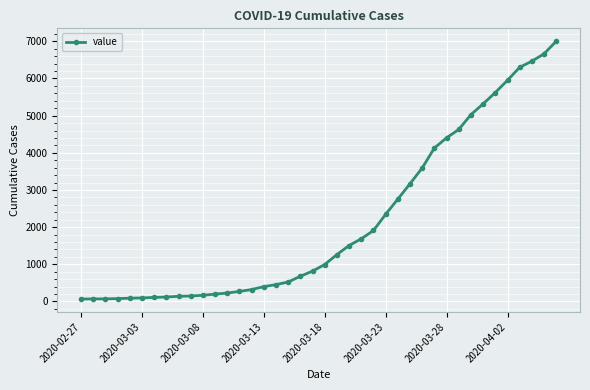

How many distinct data groups are displayed?

1